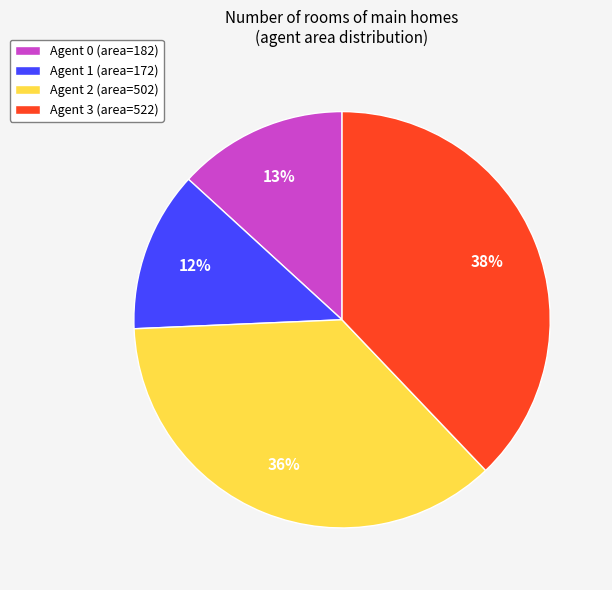

Approximately how many times larger is the value at Agent 1 (area=172) compared to Agent 0 (area=182)?

0.9